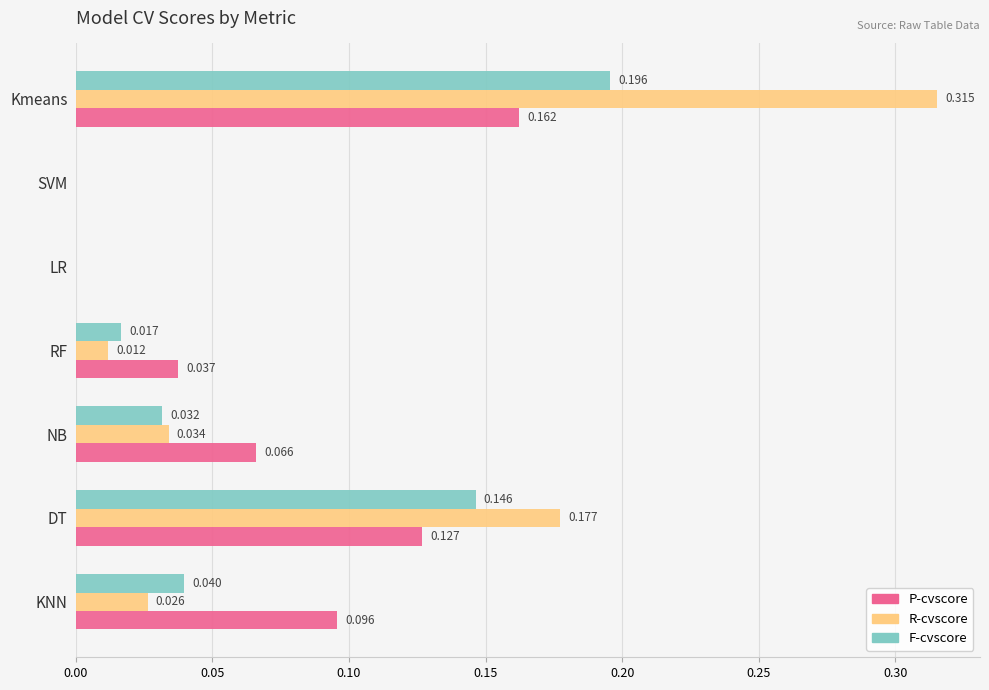

Which category has the highest value across all series?

Kmeans